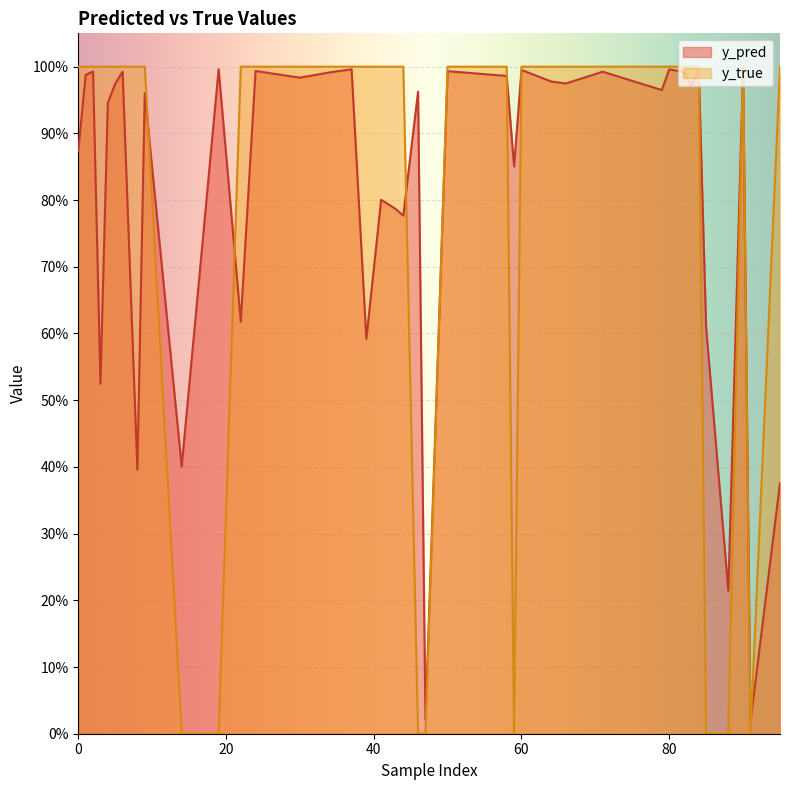

Which series changed the most between 83 and 85?

y_true